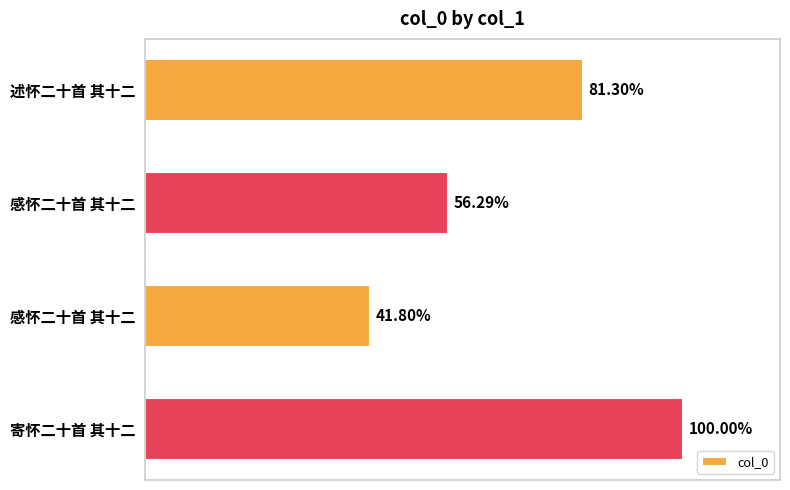

List the labels in order of value, smallest first.

感怀二十首 其十二, 感怀二十首 其十二, 述怀二十首 其十二, 寄怀二十首 其十二